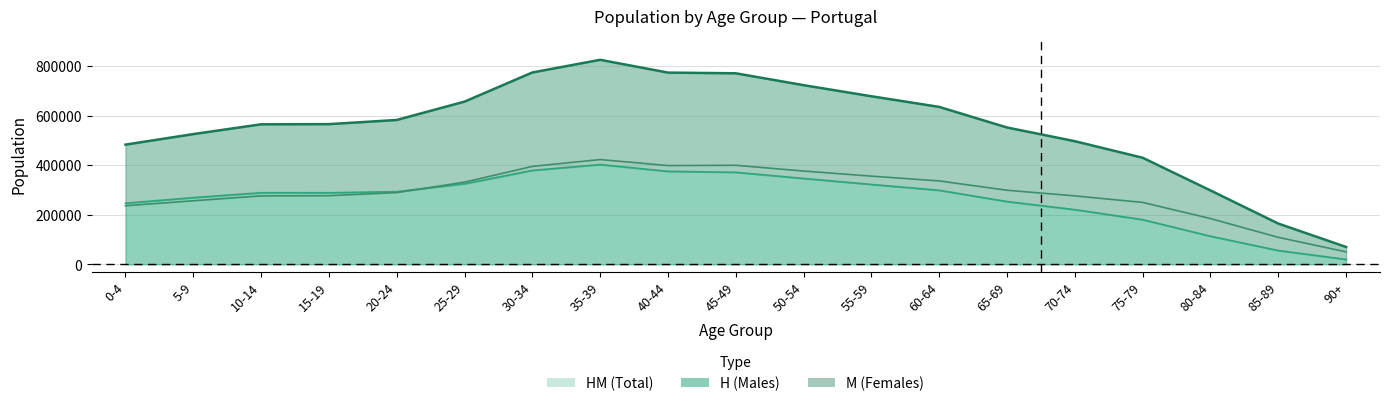

Where is H nearest to the value 211037?

70-74